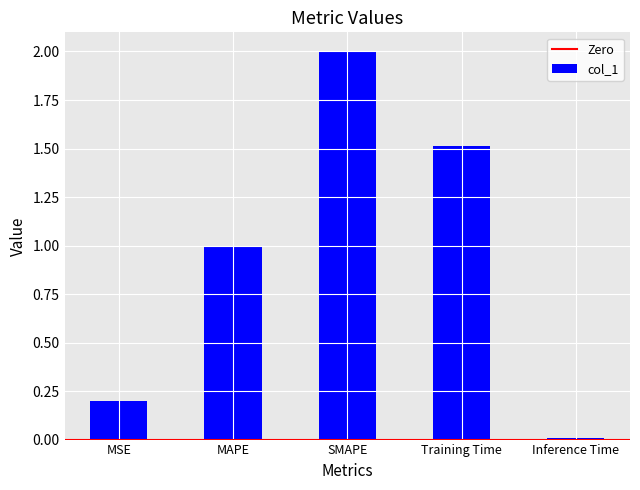

The value at MSE is 0.2. True or false?

True